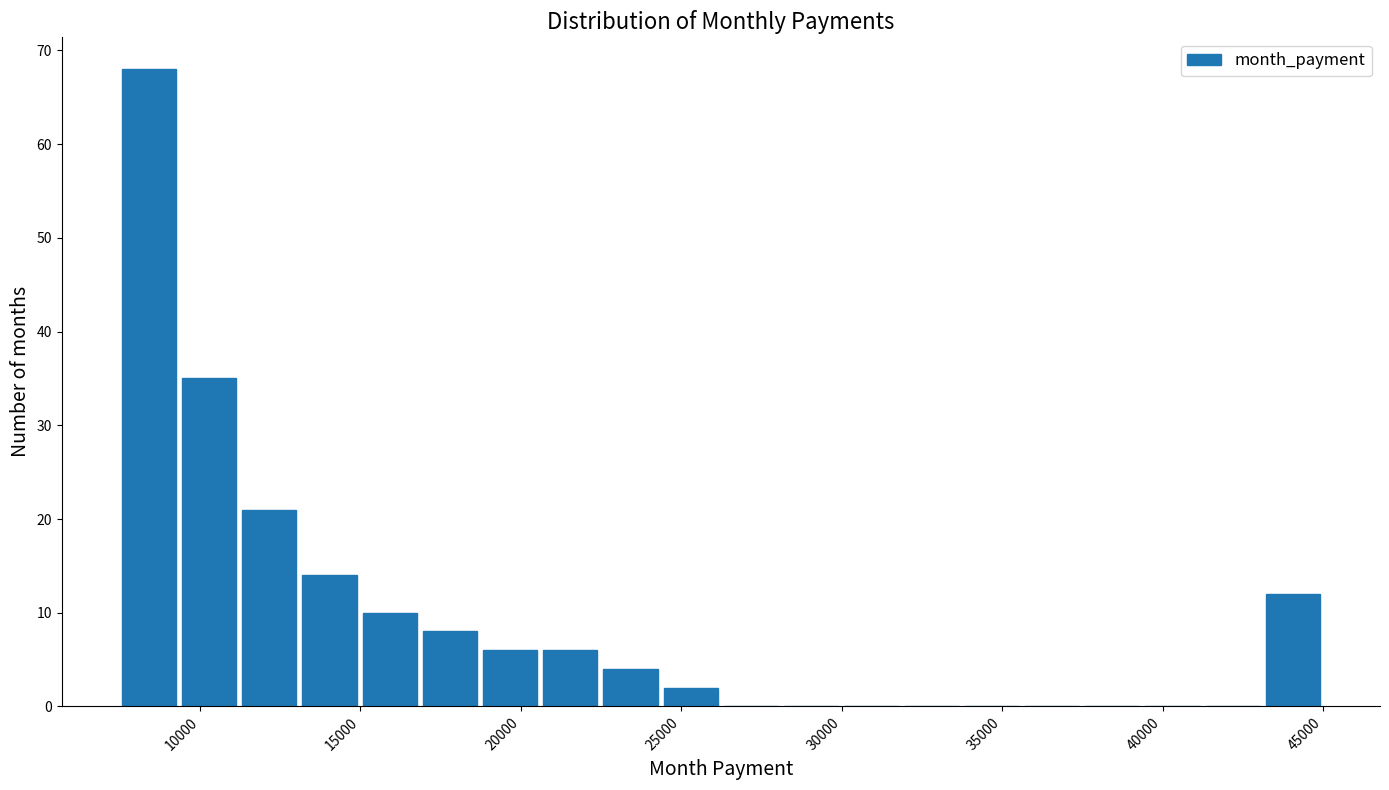

Read against the x-axis, roughly where is the centre of the tallest bar?

8500